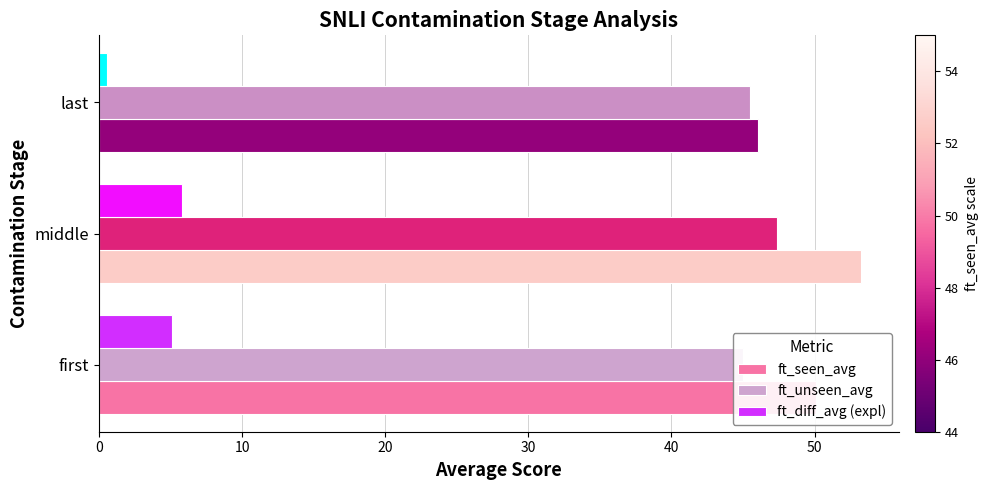

How many groups of bars are there?

3